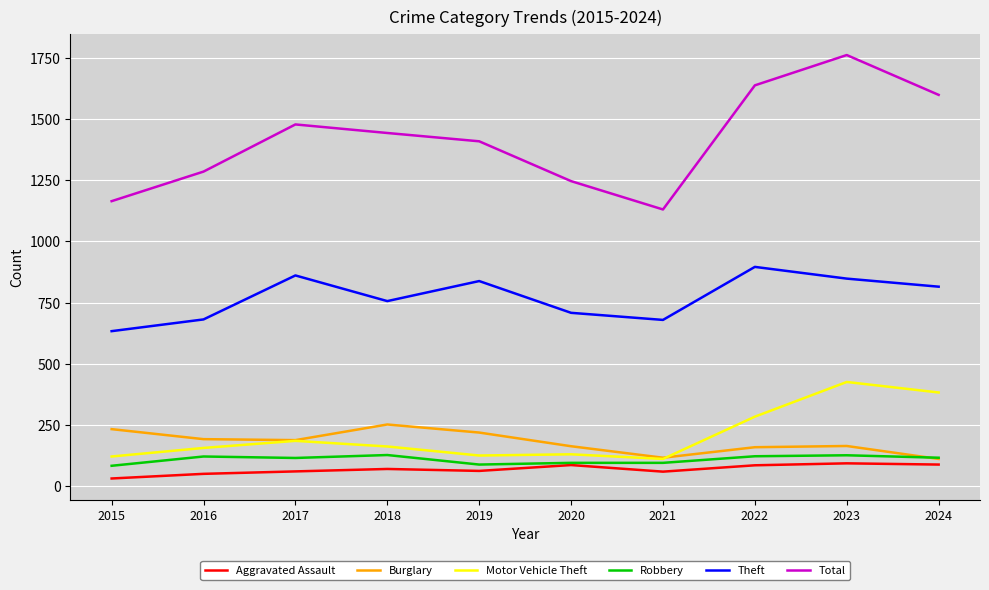

The value of Total at 2016 is 2006. True or false?

False